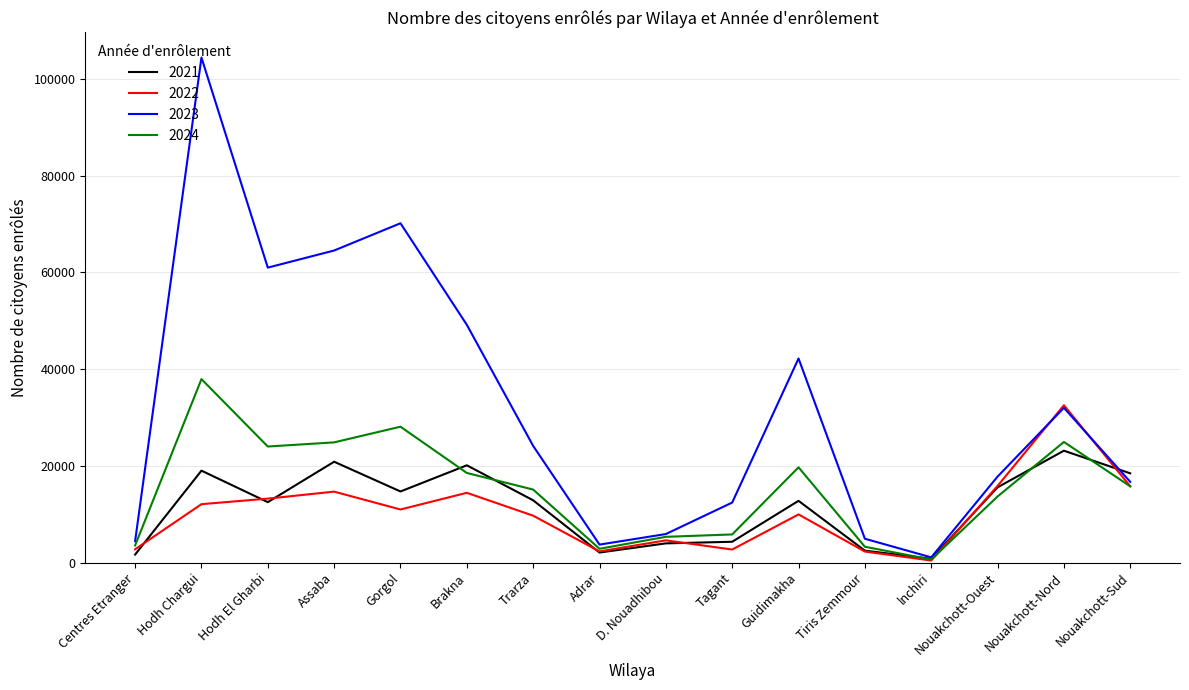

Is the value of 2024 at D. Nouadhibou greater than the value of 2021 at Nouakchott-Nord?

No